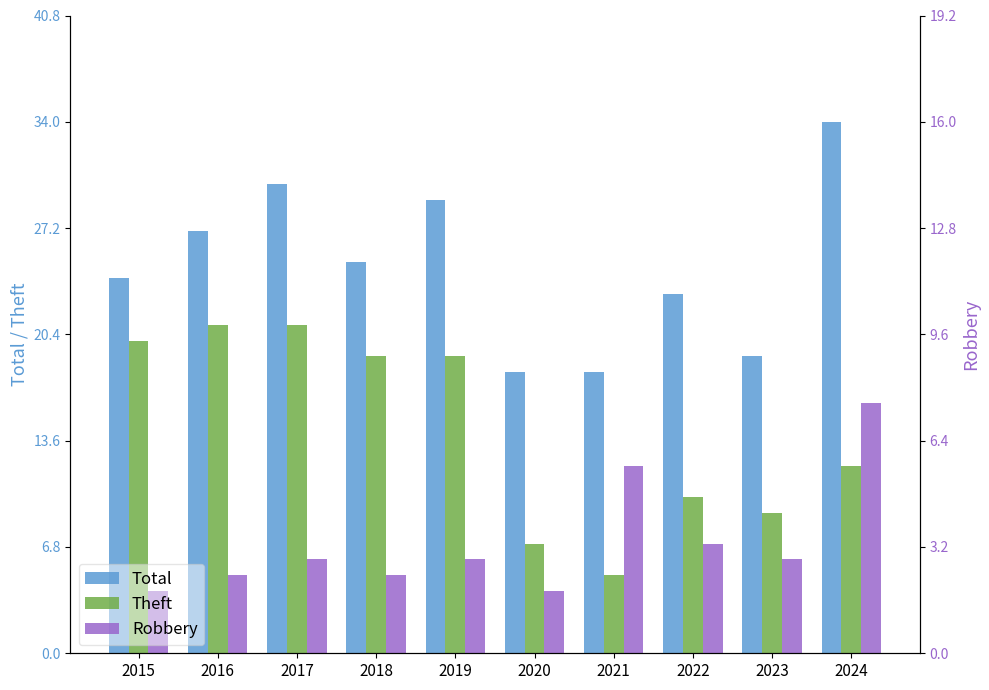

What are all the series names shown in the legend?

Total, Theft, Robbery